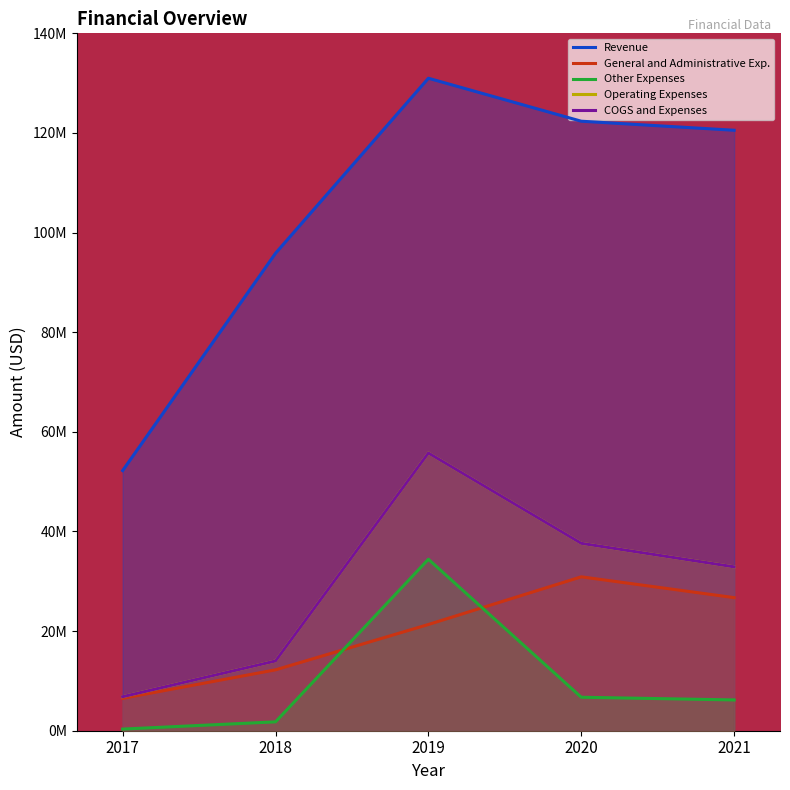

What is the sum of the Other Expenses values at 2020 and 2019?

41.1